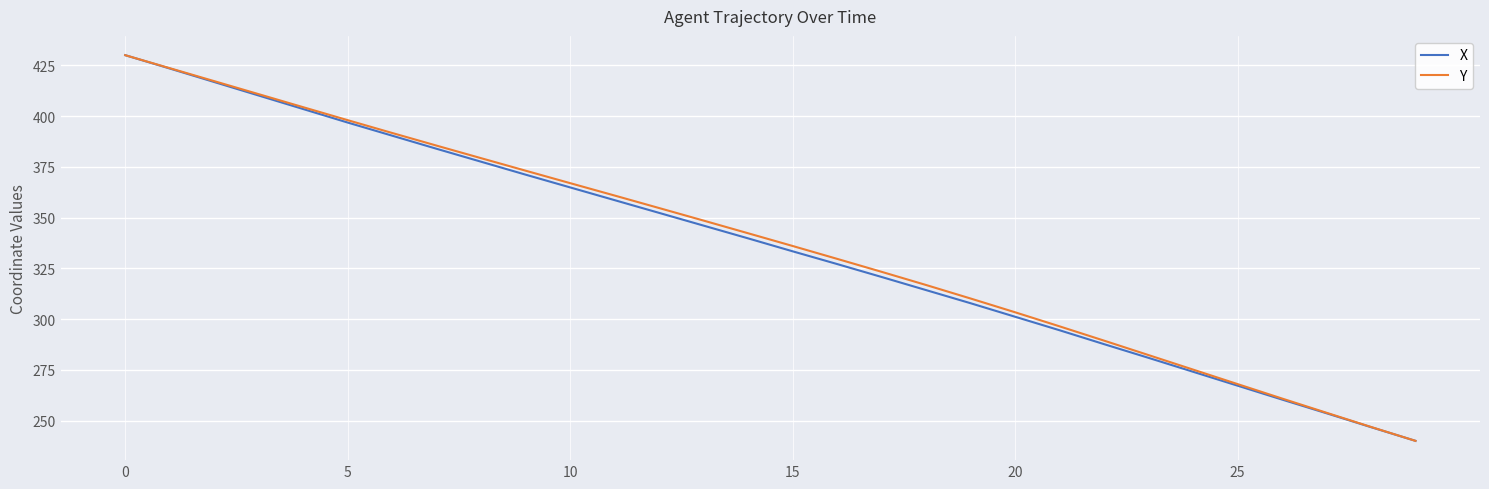

What is the minimum value shown in the chart?

240.0